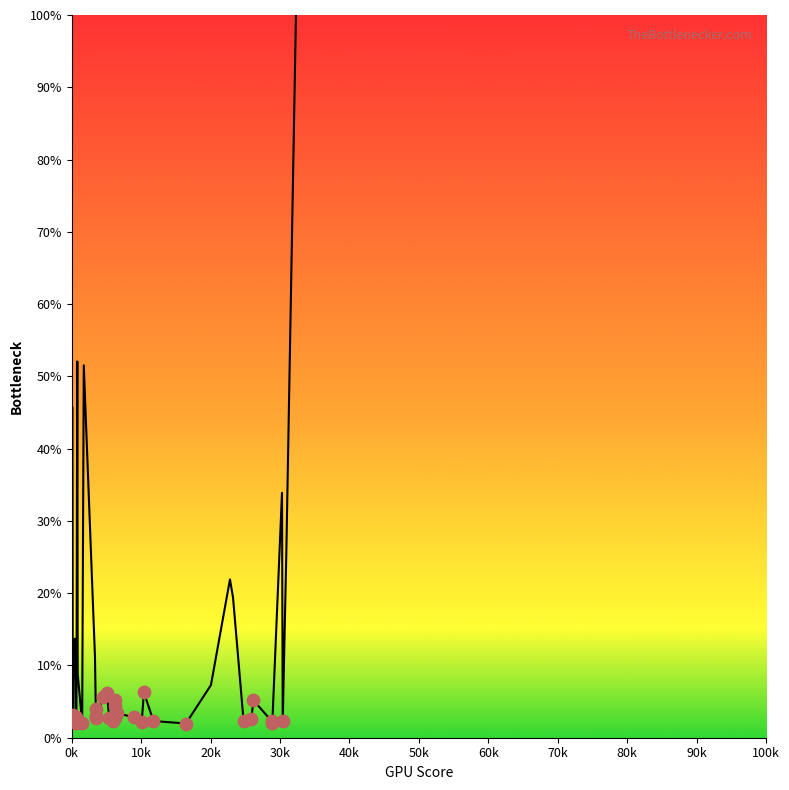

What is the minimum value shown in the chart?

2.0